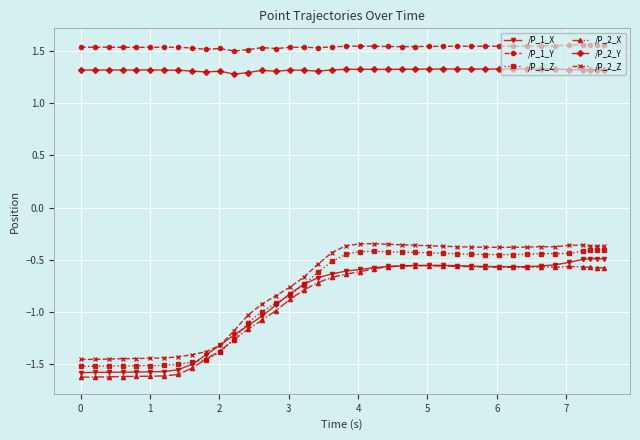

True or false: /P_2_Y and /P_2_X intersect in this chart.

False